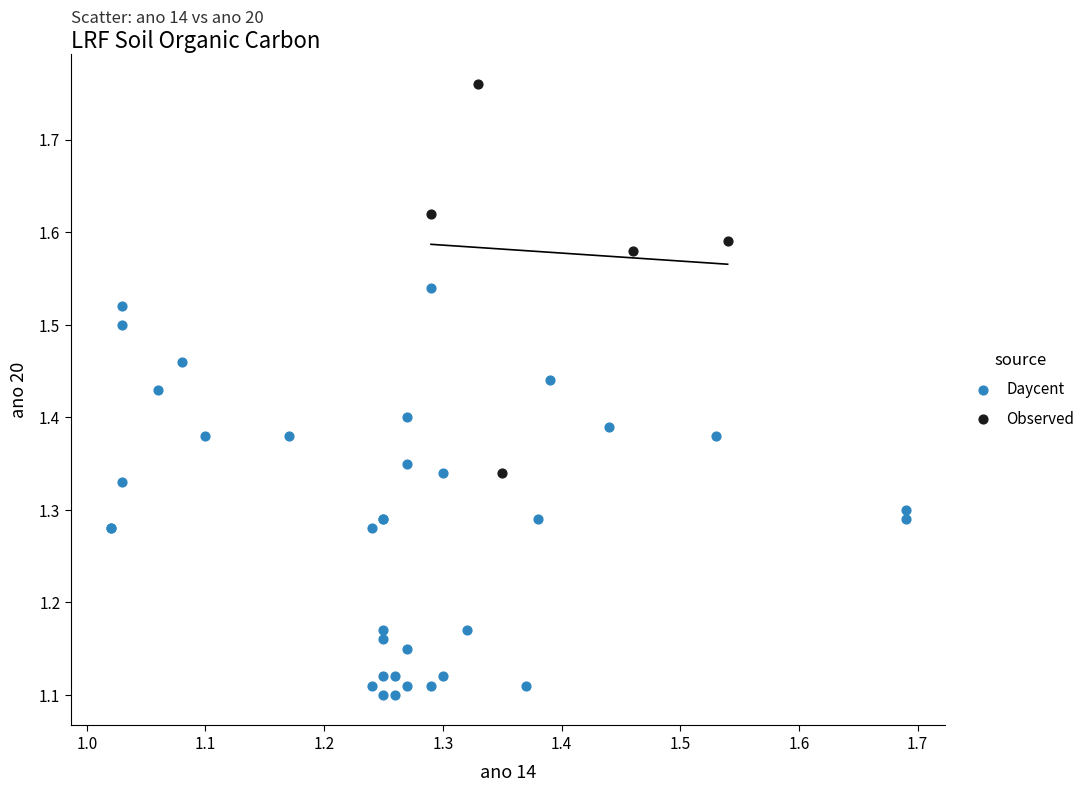

Which series contains the highest Y value?

Observed